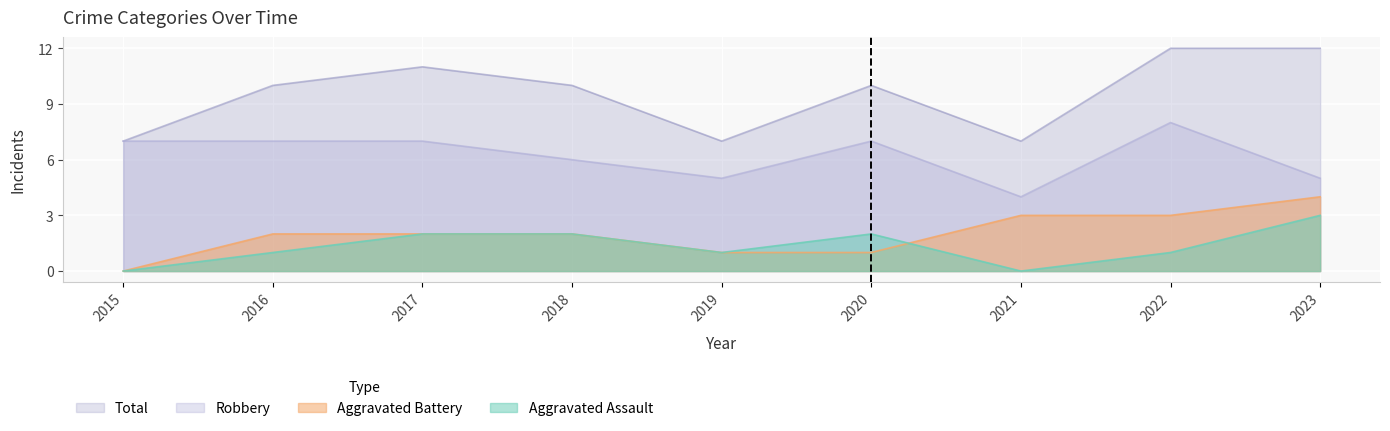

Between which two adjacent categories do Aggravated Assault and Aggravated Battery first intersect?

2020 and 2021